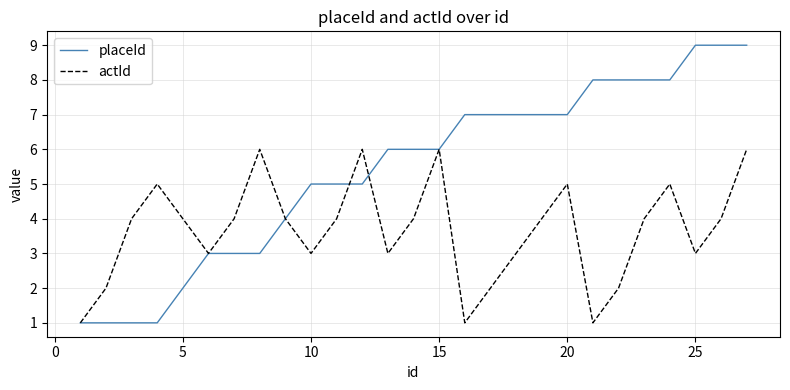

What are all the series names shown in the legend?

placeId, actId